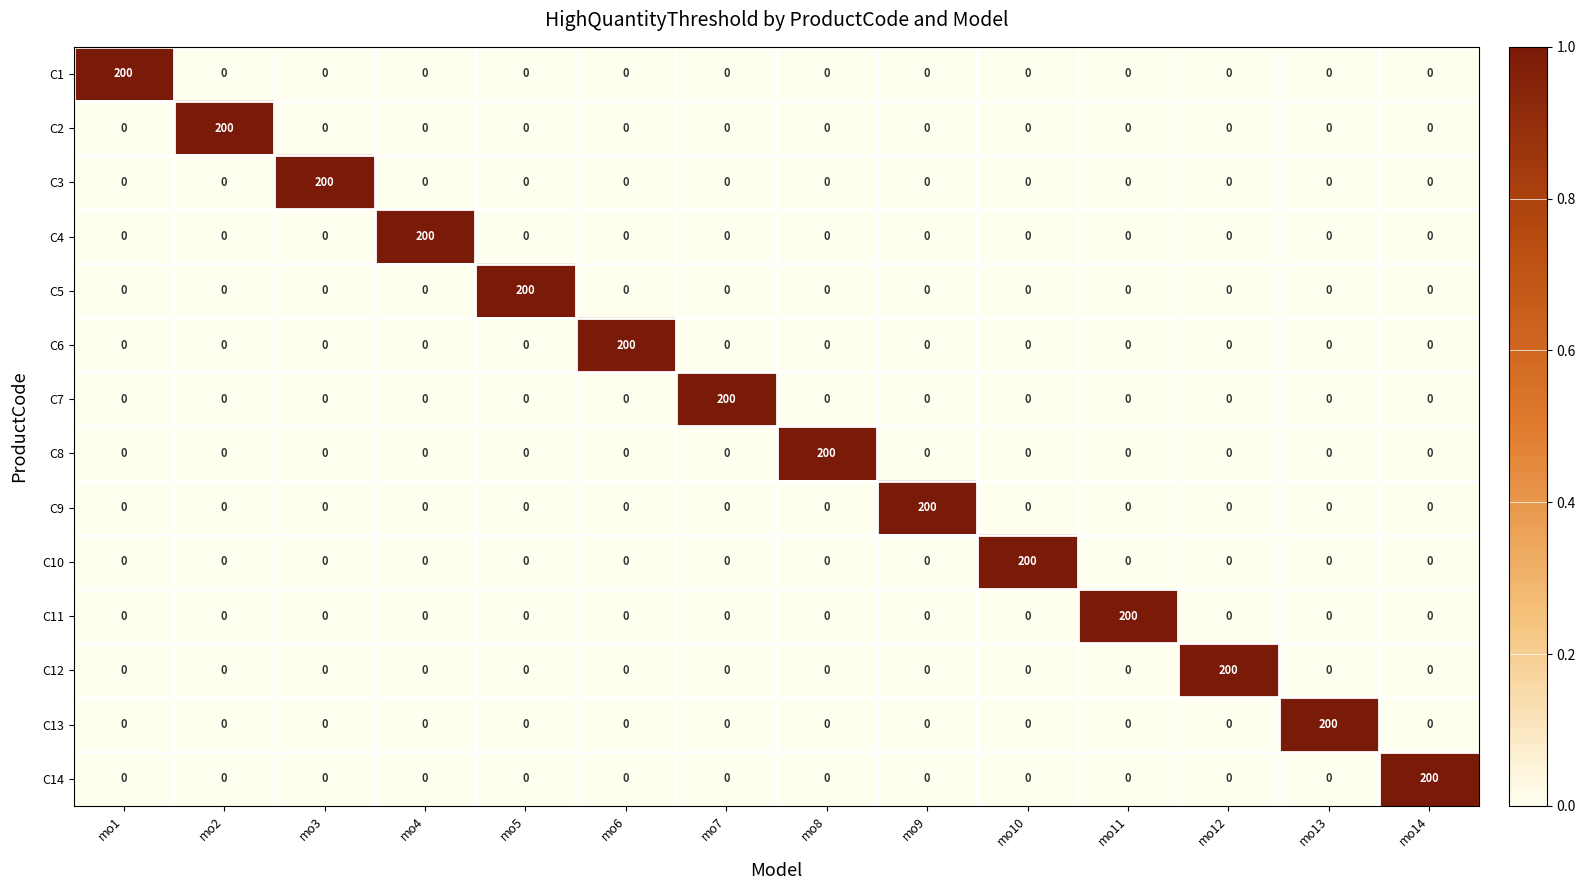

What is the maximum value shown in the chart?

200